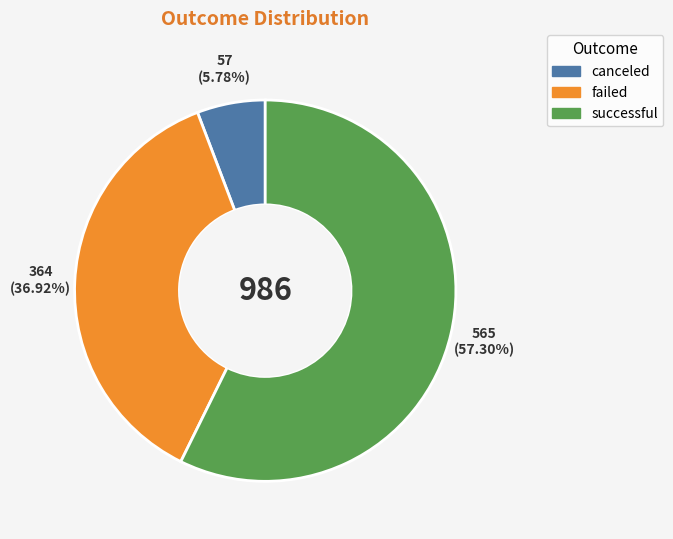

To the nearest percent, what is the average slice percentage?

33%